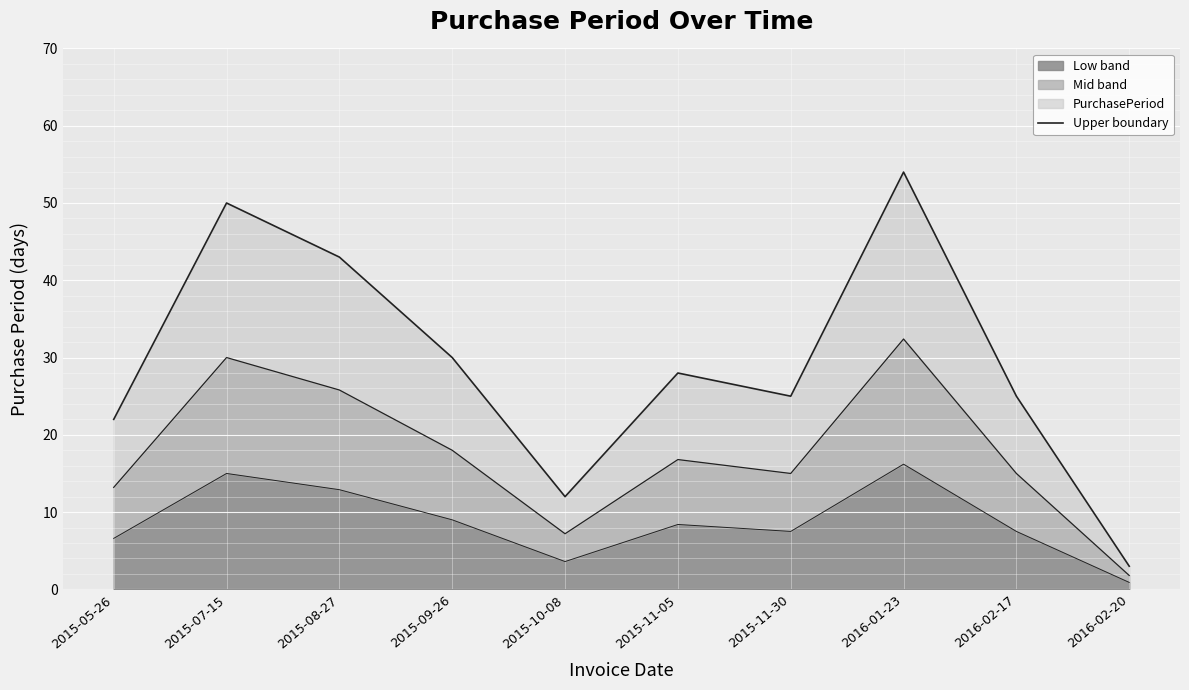

What is the label of the 8th point from the left?

2016-01-23